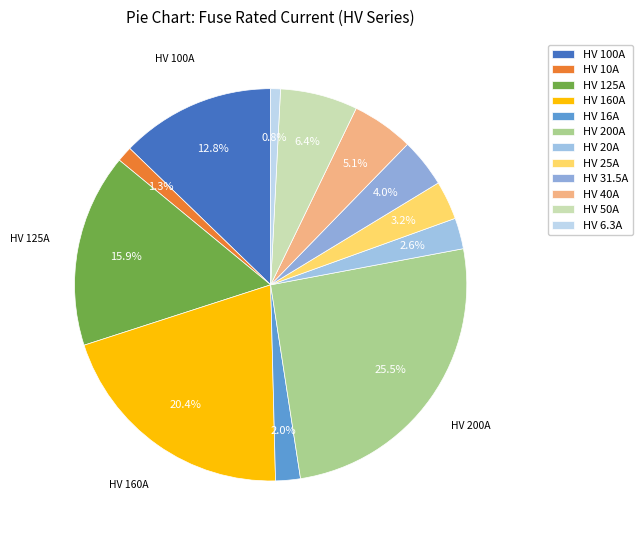

Is the sum of HV 31.5A and HV 160A greater than half?

No